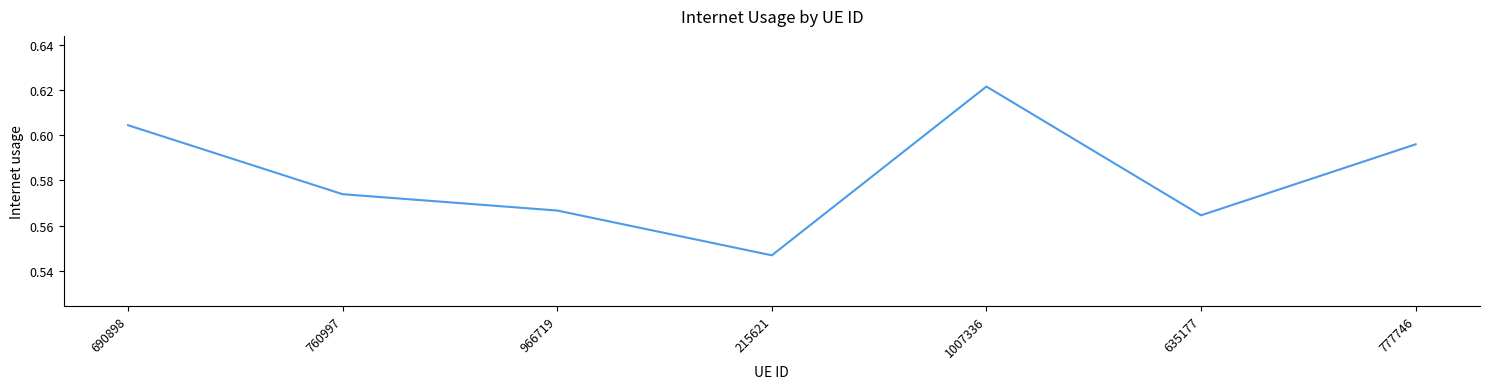

How many interior local peaks (higher than both neighbors) does the data have?

1